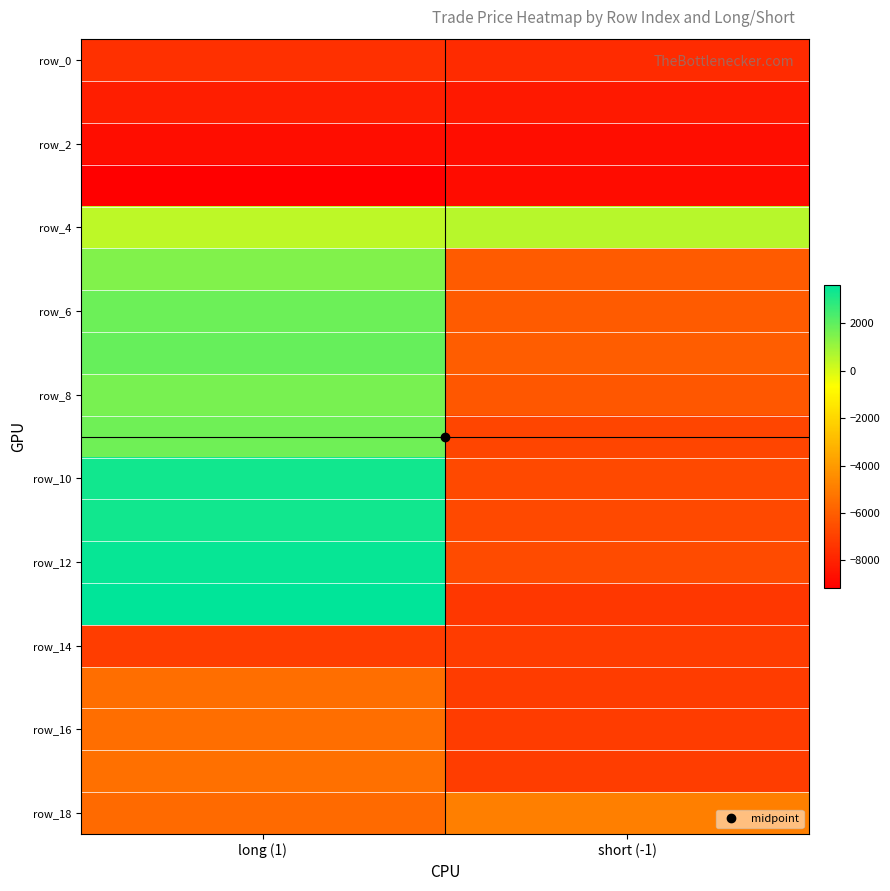

What is the difference between the highest and lowest values at short (-1)?

9279.1